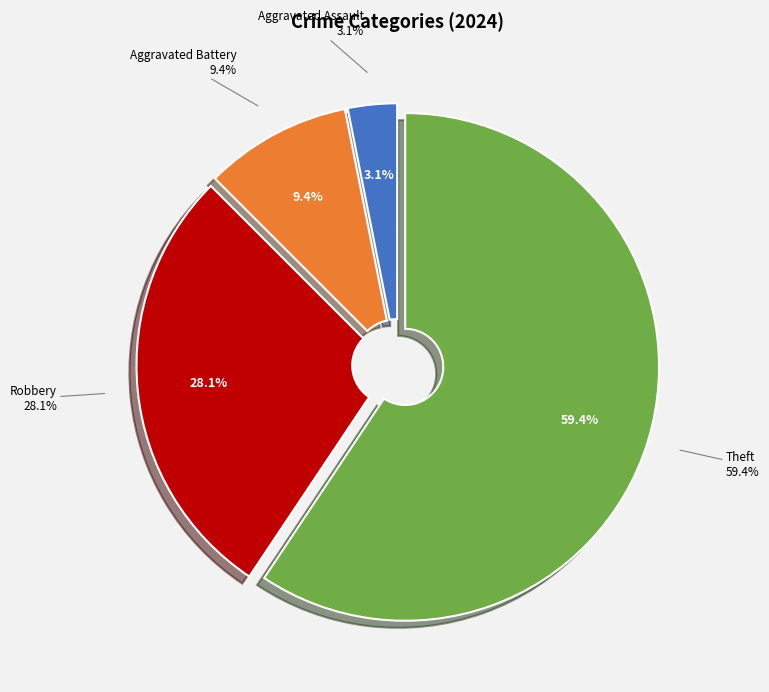

What is the change in value from Aggravated Assault to Theft?

+18